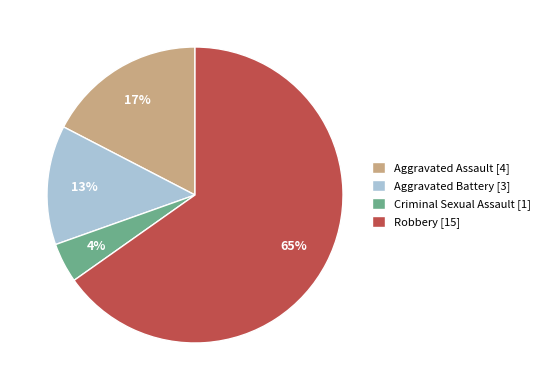

To the nearest percent, what is the difference between the Criminal Sexual Assault [1] and Aggravated Battery [3] slice percentages?

9%